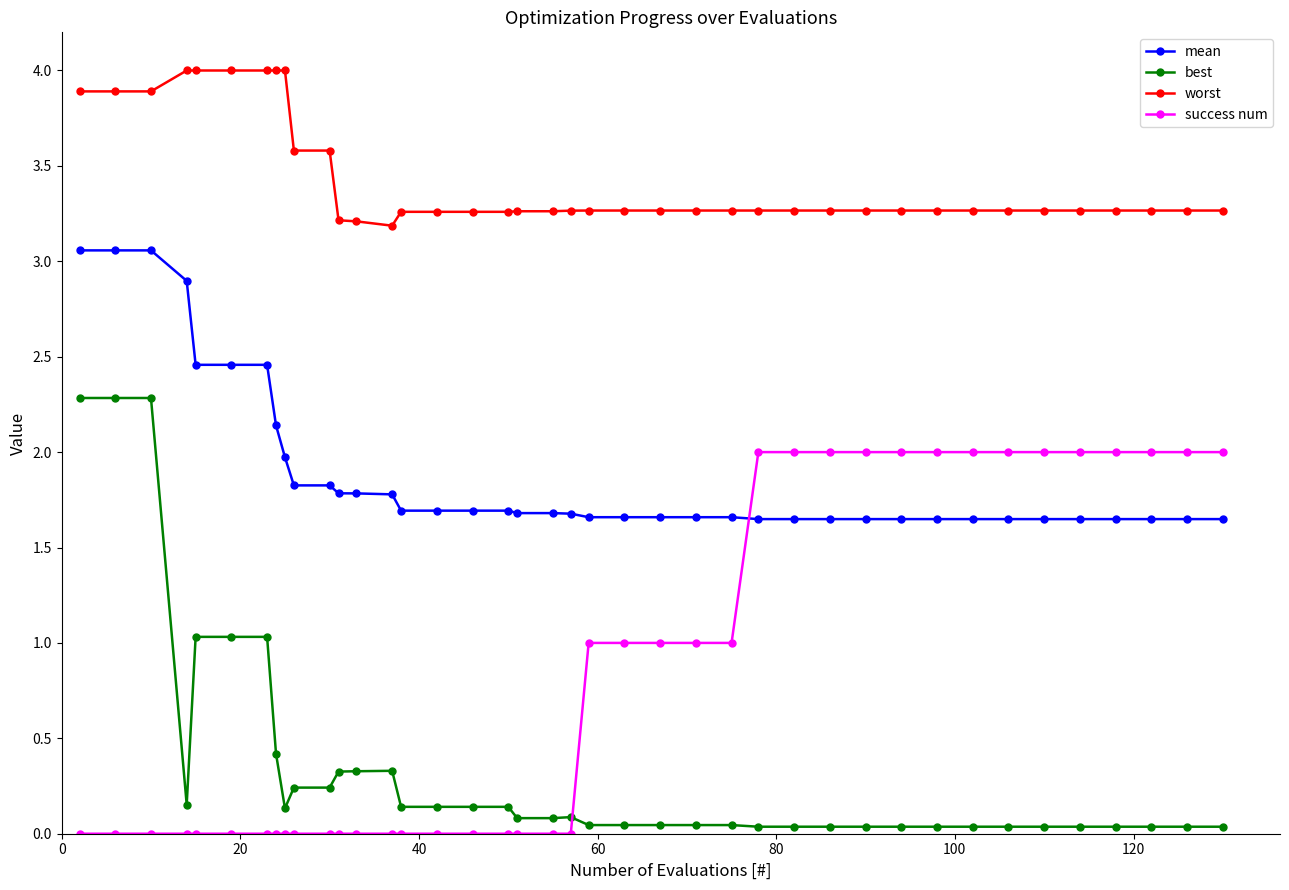

Which series has the largest range (max minus min)?

best